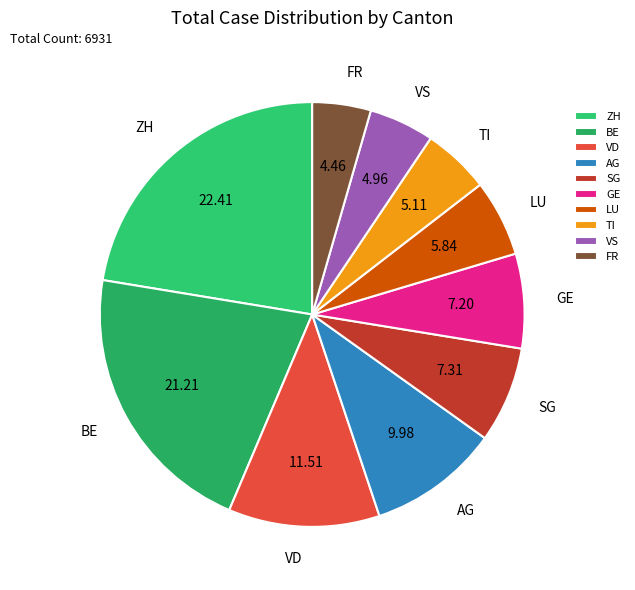

Does any single category account for the majority?

No